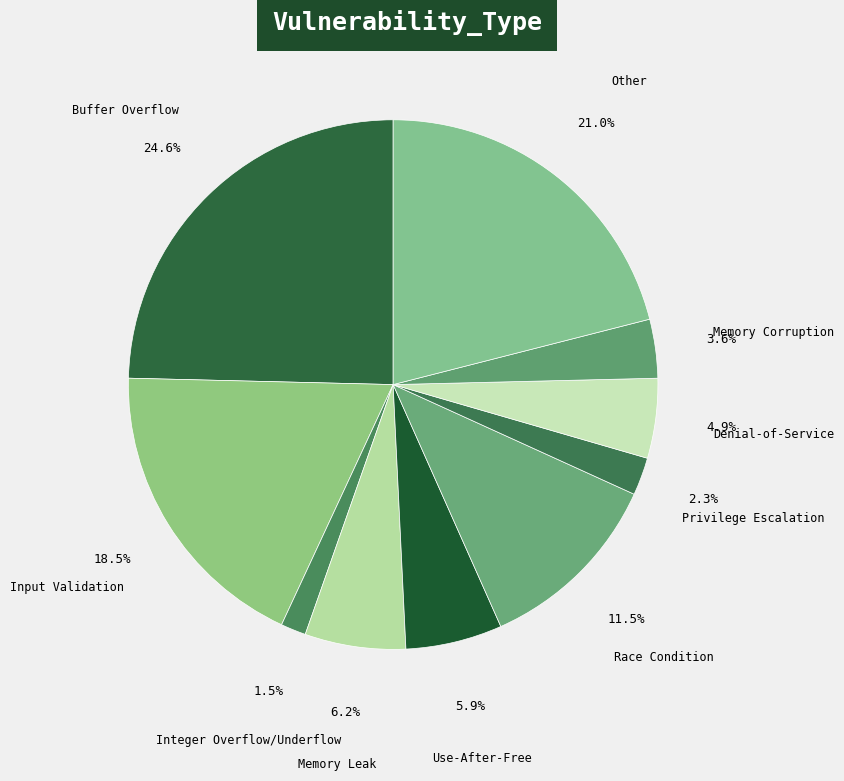

Is it true that Other is 8% of the pie?

False